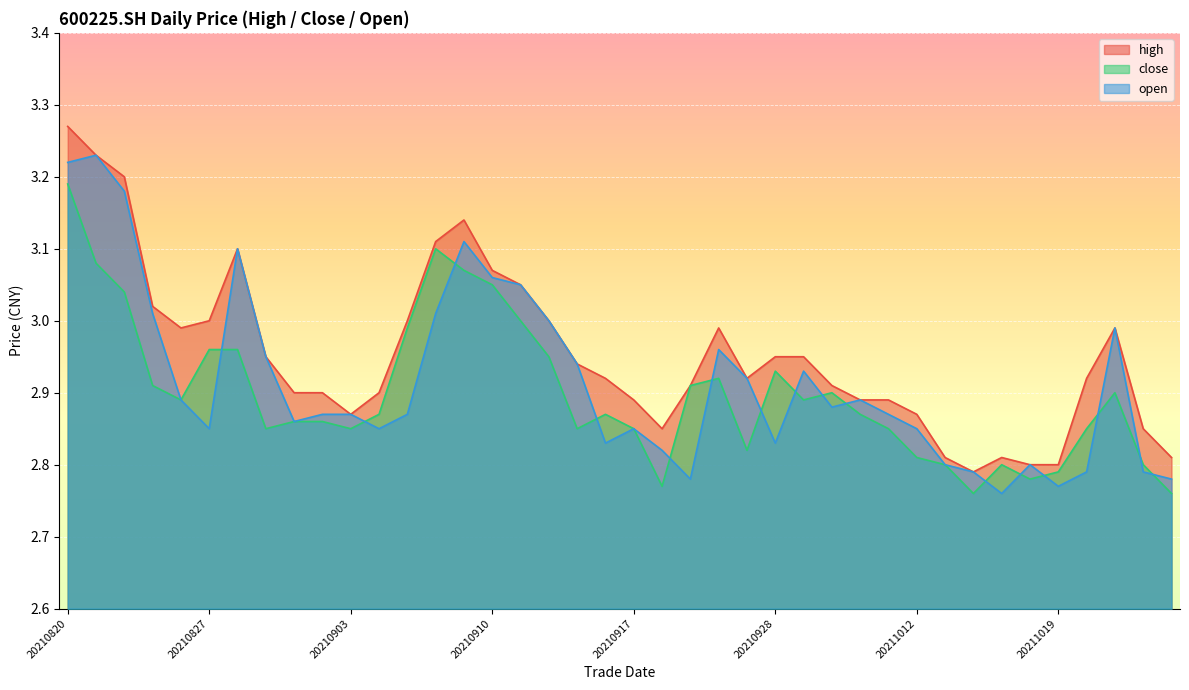

What is the maximum value for open?

3.2